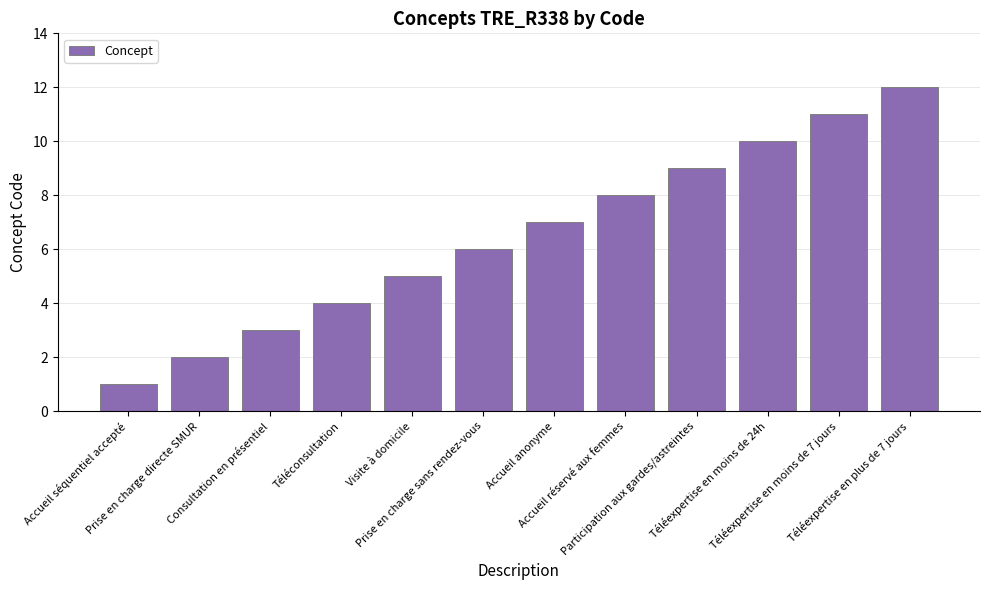

What is the difference between the maximum and second lowest values?

10